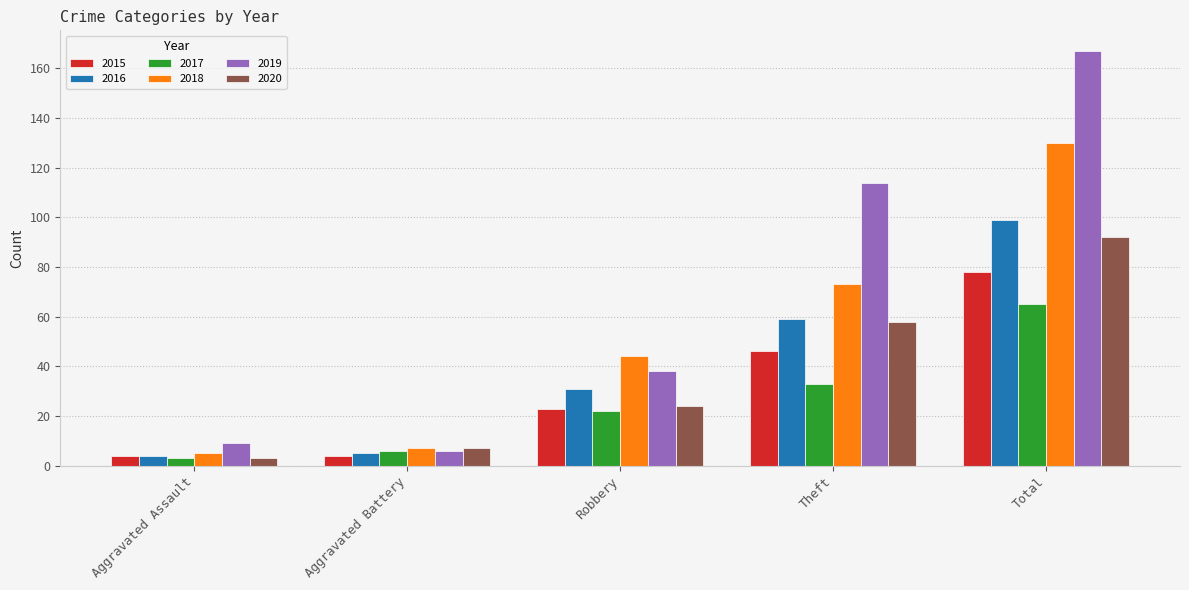

Reading left to right, extract all data points from this chart.

2015: Aggravated Assault=4	Aggravated Battery=4	Robbery=23	Theft=46	Total=78
2016: Aggravated Assault=4	Aggravated Battery=5	Robbery=31	Theft=59	Total=99
2017: Aggravated Assault=3	Aggravated Battery=6	Robbery=22	Theft=33	Total=65
2018: Aggravated Assault=5	Aggravated Battery=7	Robbery=44	Theft=73	Total=130
2019: Aggravated Assault=9	Aggravated Battery=6	Robbery=38	Theft=114	Total=167
2020: Aggravated Assault=3	Aggravated Battery=7	Robbery=24	Theft=58	Total=92